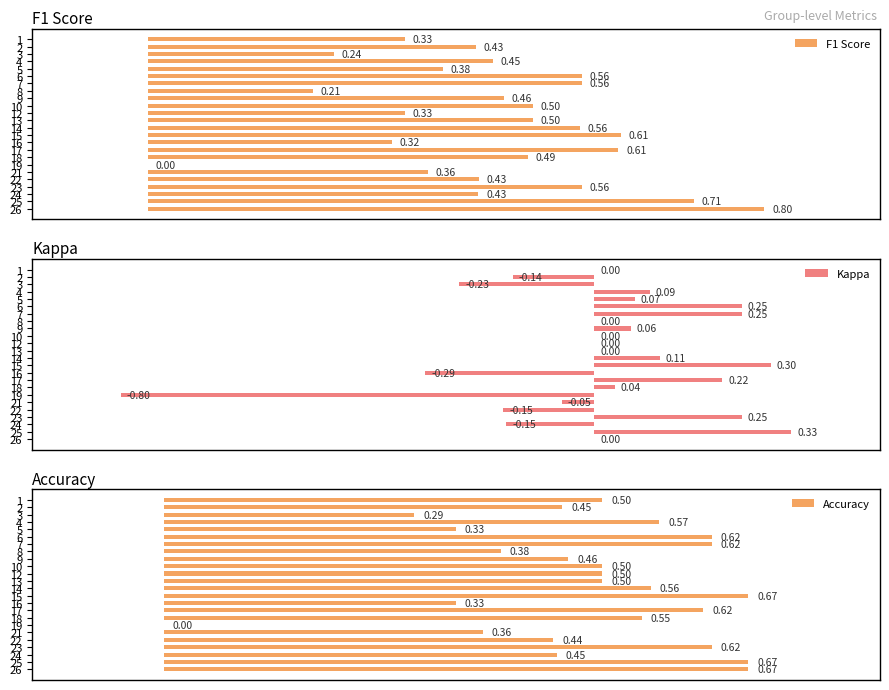

What are all the series names shown in the legend?

F1 Score, Kappa, Accuracy